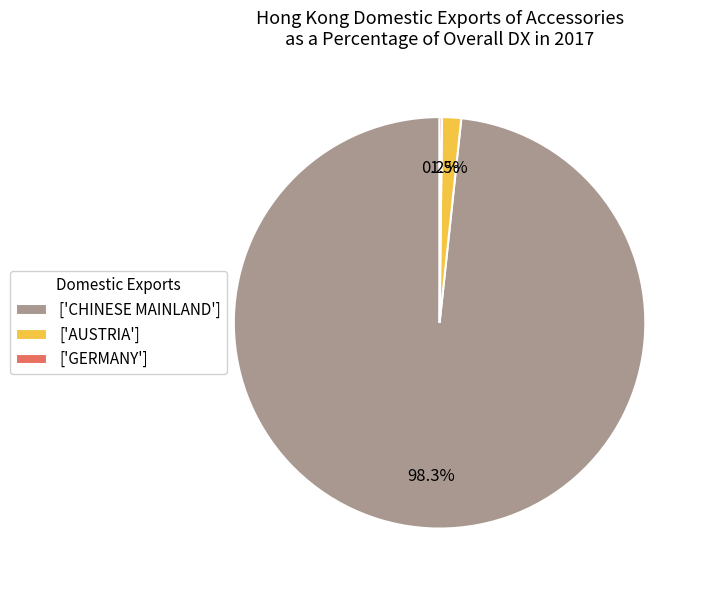

What percentage do ['CHINESE MAINLAND'] and ['AUSTRIA'] together represent?

99.8%